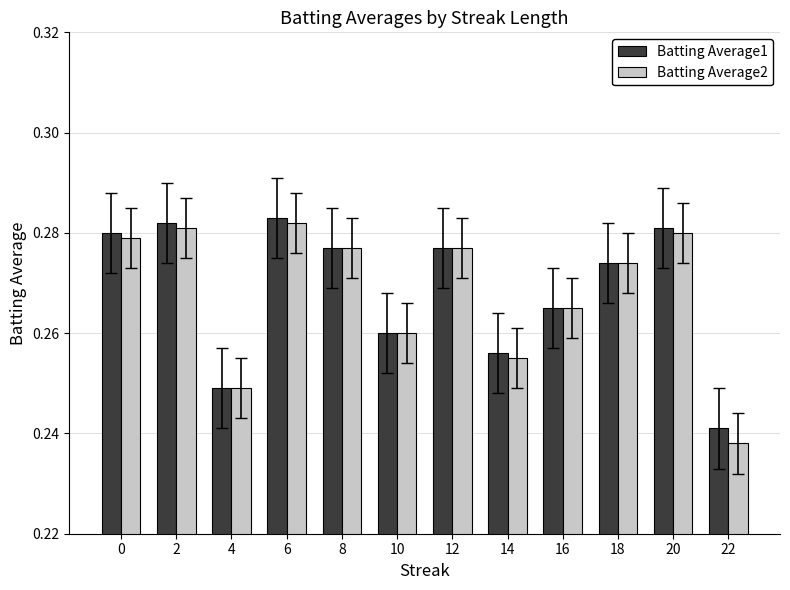

List the series in order of their peak value, highest first.

Batting Average1, Batting Average2